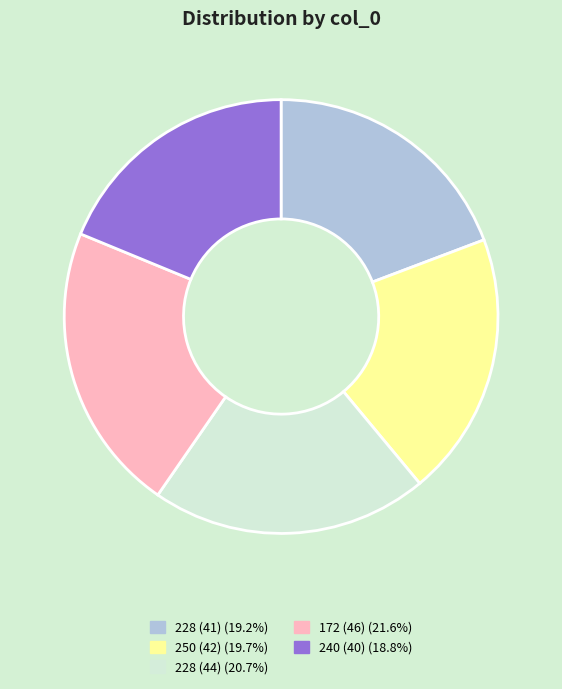

Is there a majority slice in this chart?

No